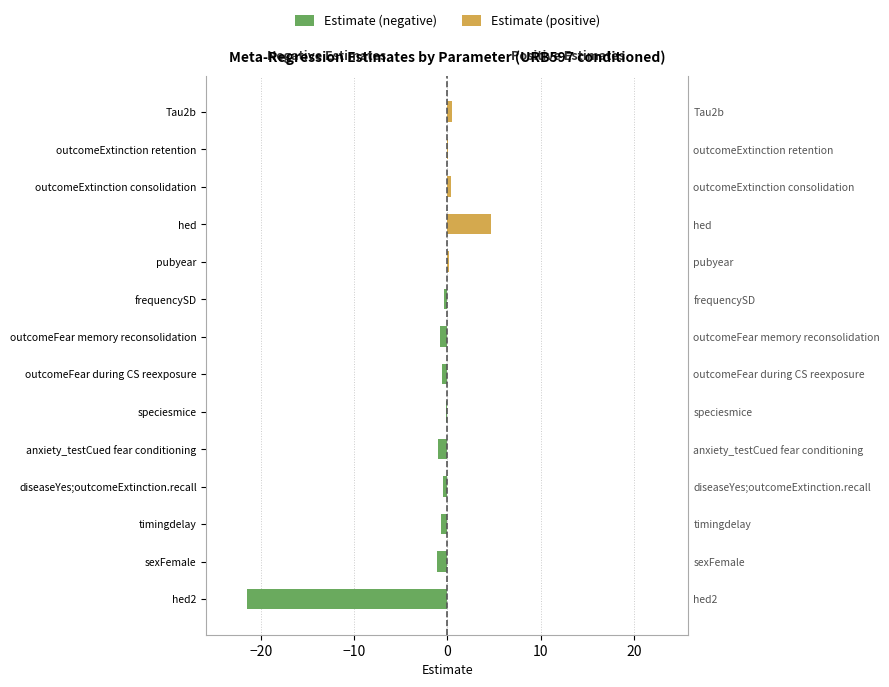

True or false: Estimate (positive) has a value of 0.0 at diseaseYes;outcomeExtinction.recall.

True